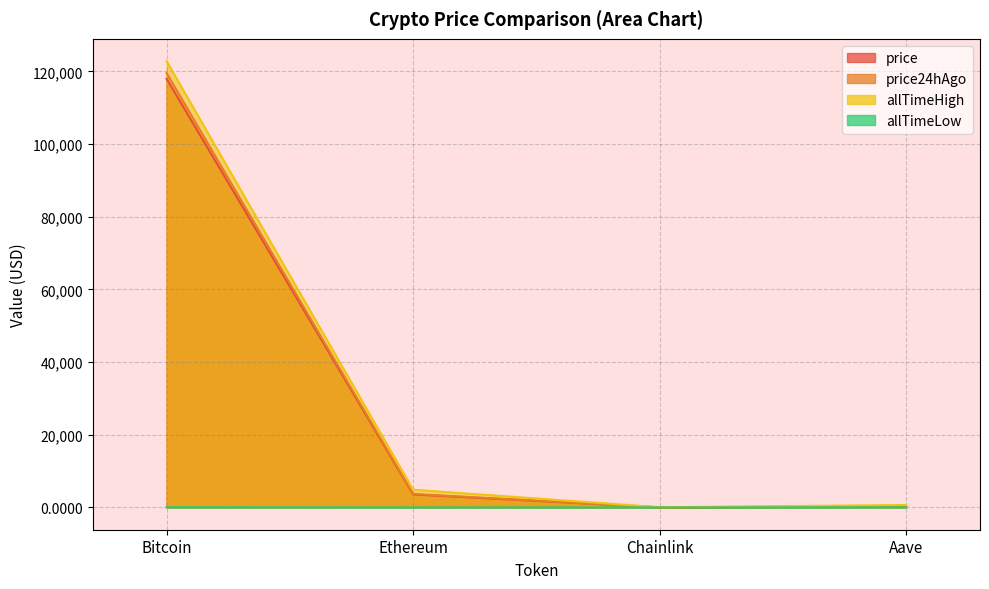

What is the sum of all allTimeLow values?

94.4